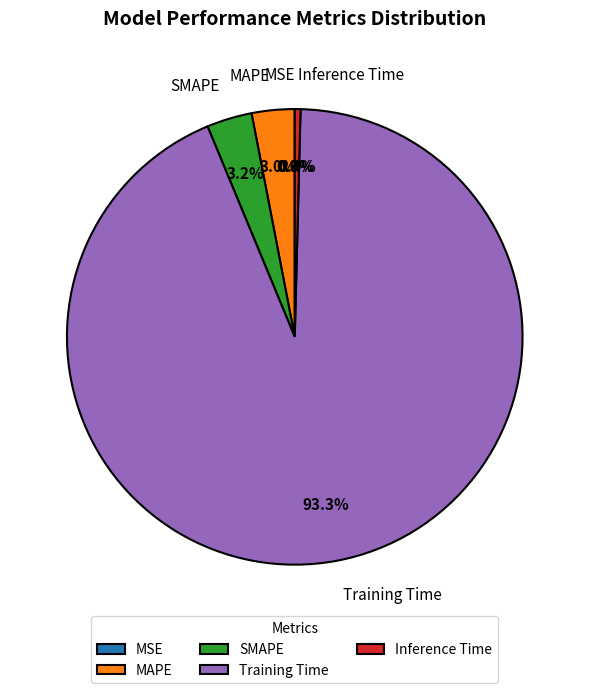

Is Training Time the majority of the pie?

Yes